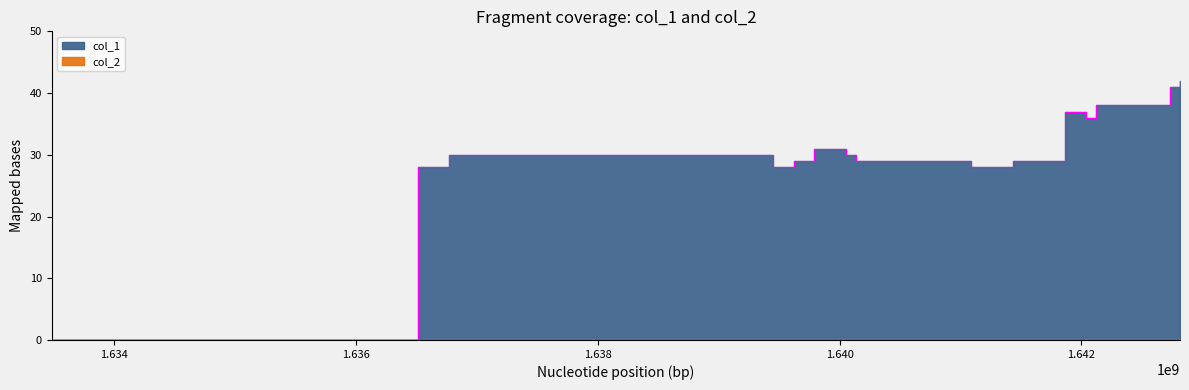

At which category does the chart reach its minimum across all series?

1633480220